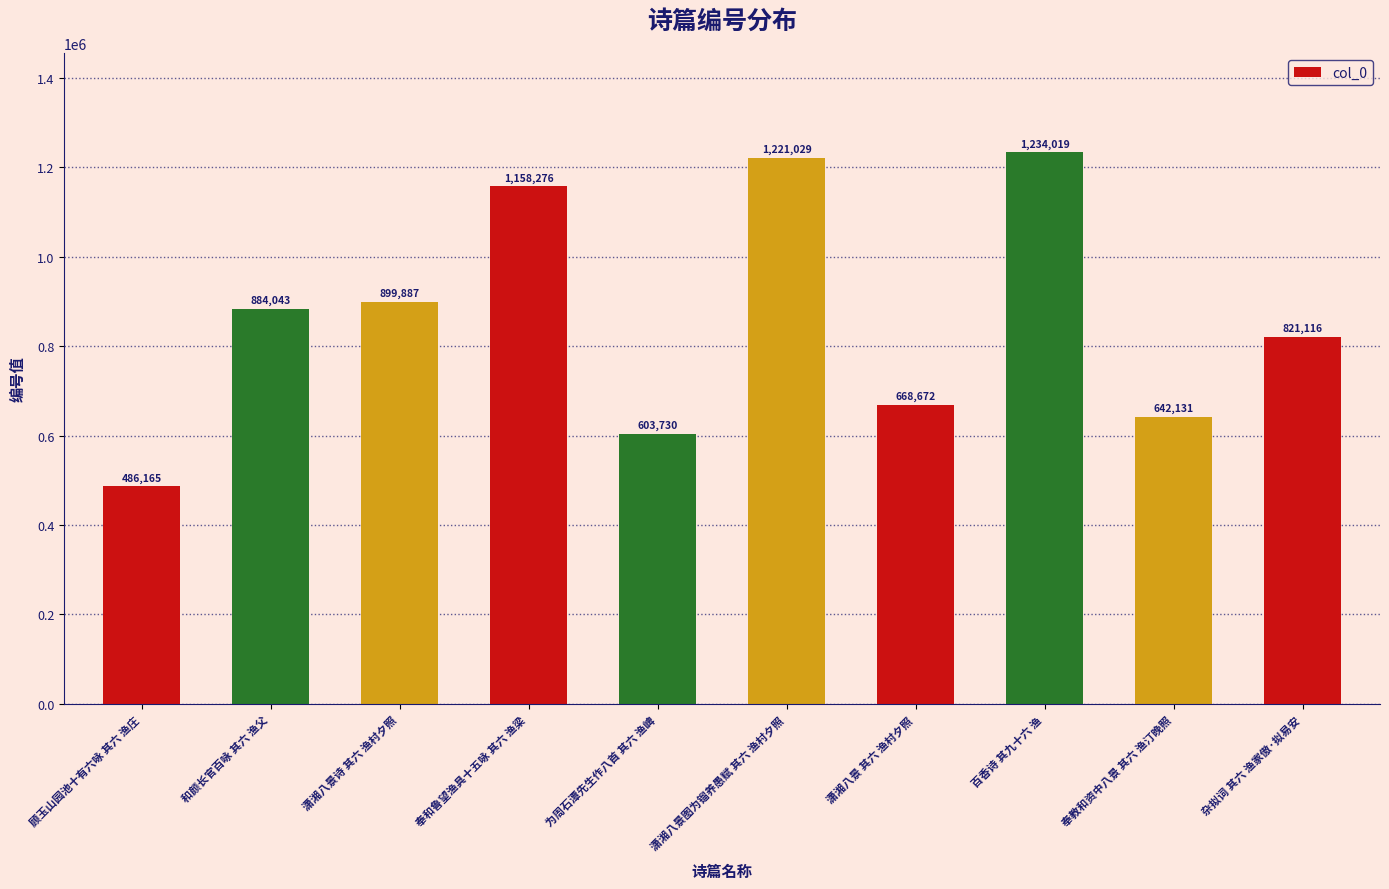

What is the label of the 3rd bar from the left?

潇湘八景诗 其六 渔村夕照